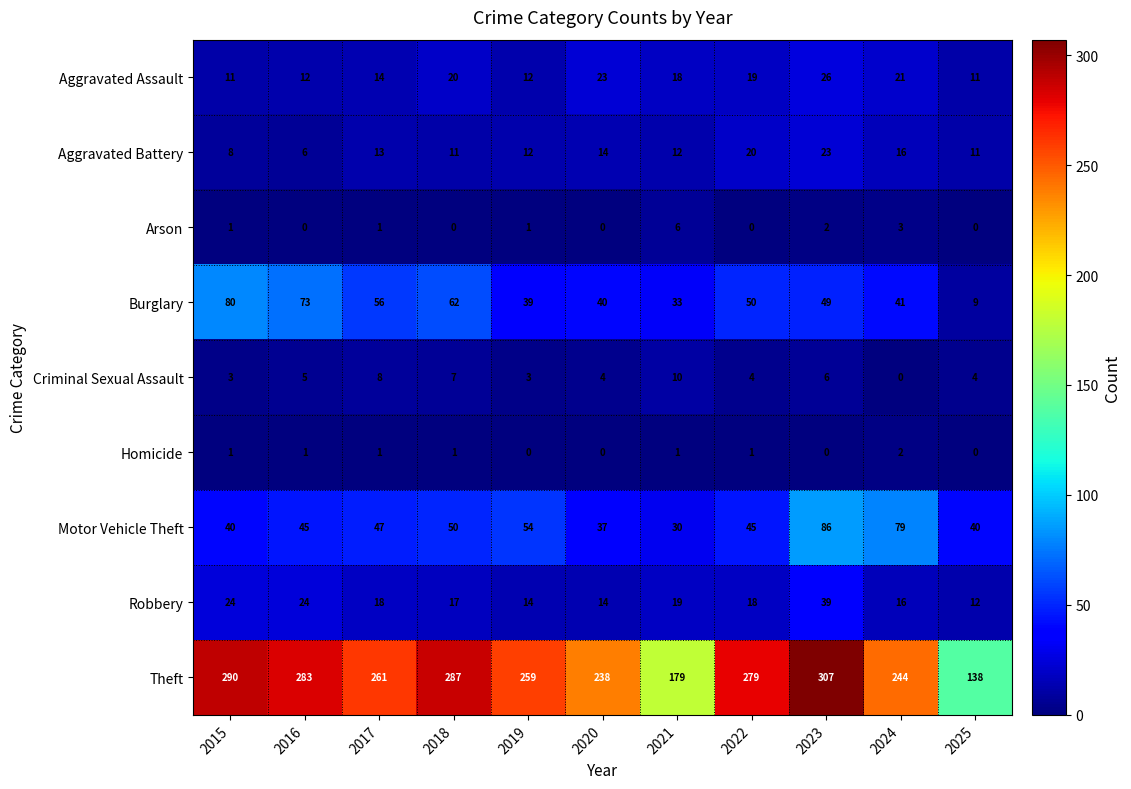

How many distinct data groups are displayed?

9